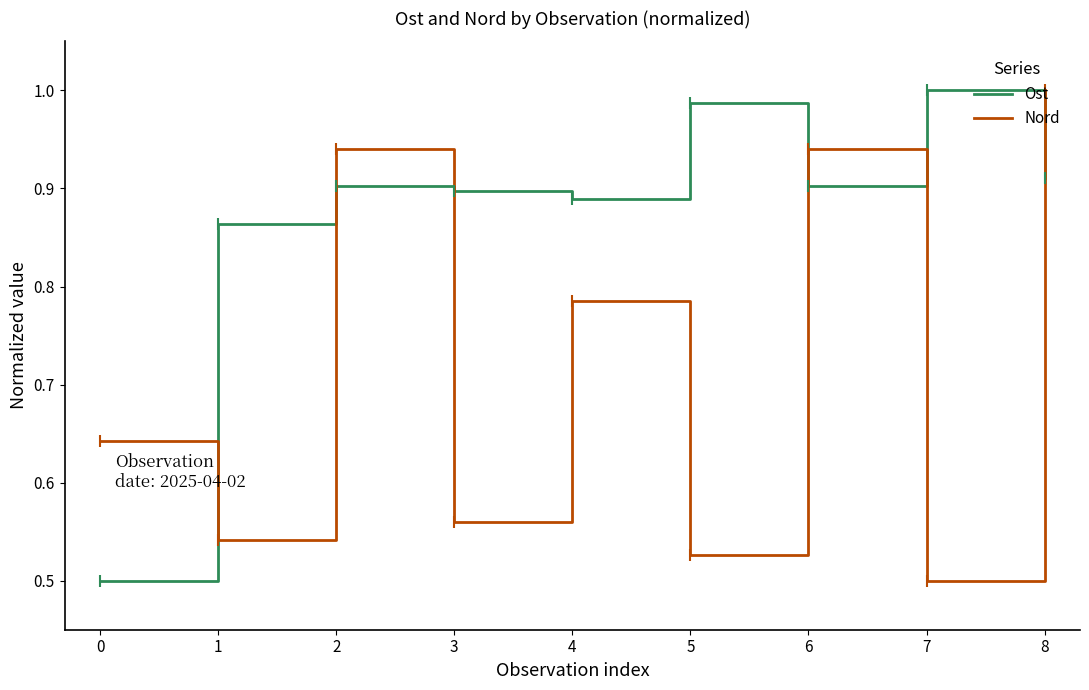

True or false: Ost has a value of 1.0 at 5.

True